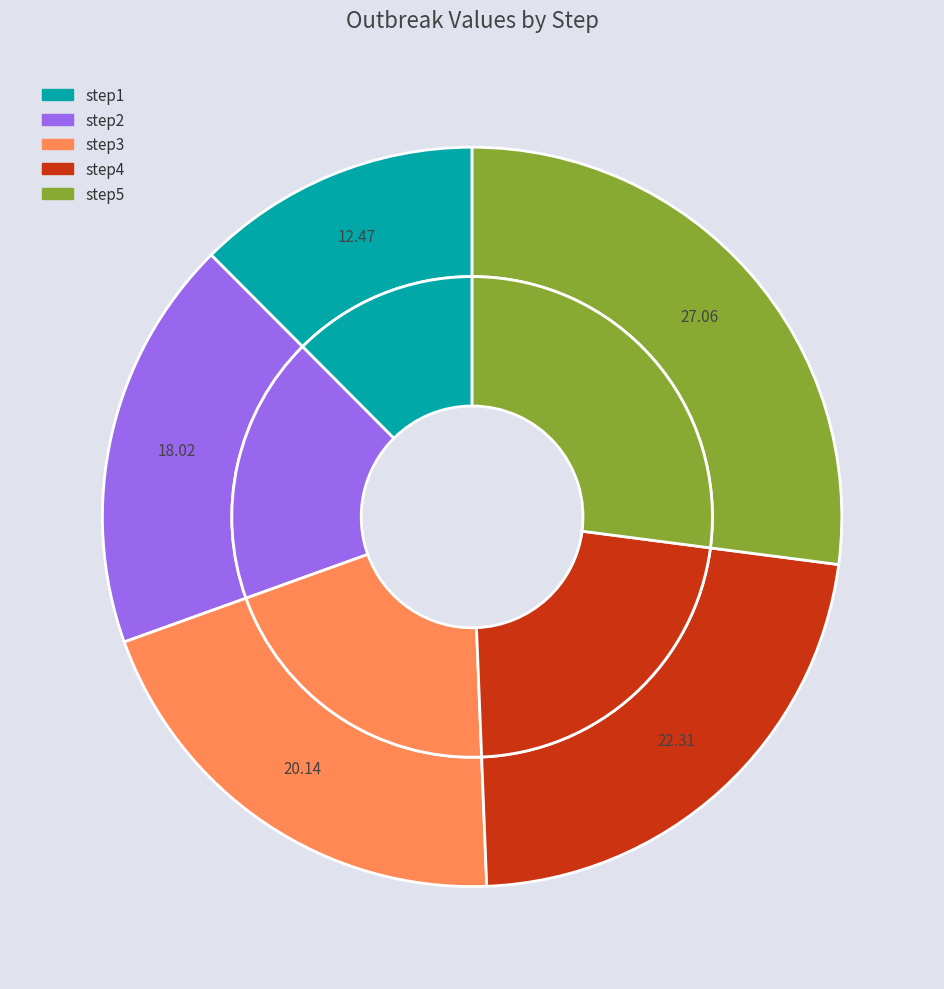

Is it true that step2 is 18% of the pie?

True